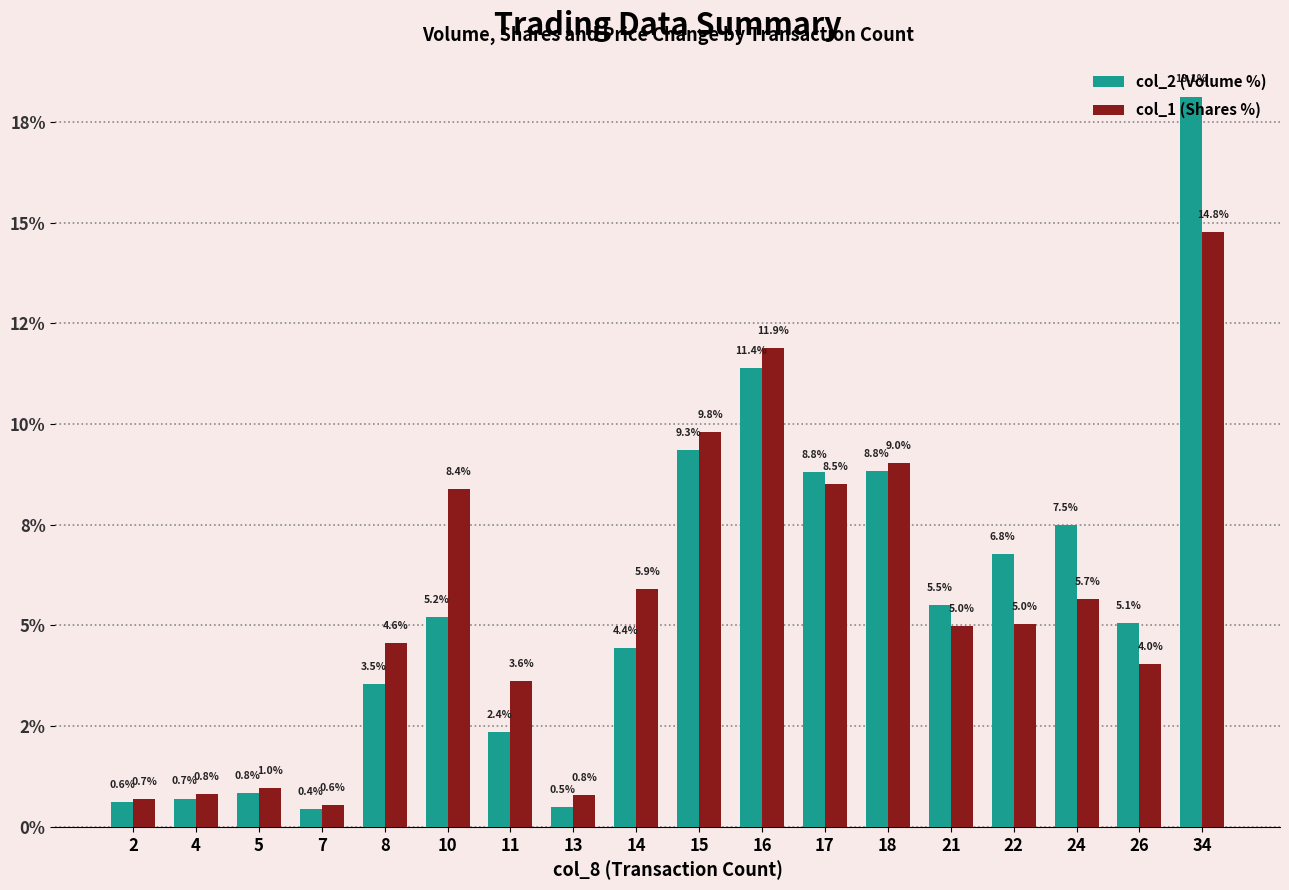

Reading left to right, extract all data points from this chart.

col_2 (Volume %): 2=0.6	4=0.7	5=0.8	7=0.4	8=3.5	10=5.2	11=2.4	13=0.5	14=4.4	15=9.3	16=11.4	17=8.8	18=8.8	21=5.5	22=6.8	24=7.5	26=5.1	34=18.1
col_1 (Shares %): 2=0.7	4=0.8	5=1.0	7=0.6	8=4.6	10=8.4	11=3.6	13=0.8	14=5.9	15=9.8	16=11.9	17=8.5	18=9.0	21=5.0	22=5.0	24=5.7	26=4.0	34=14.8